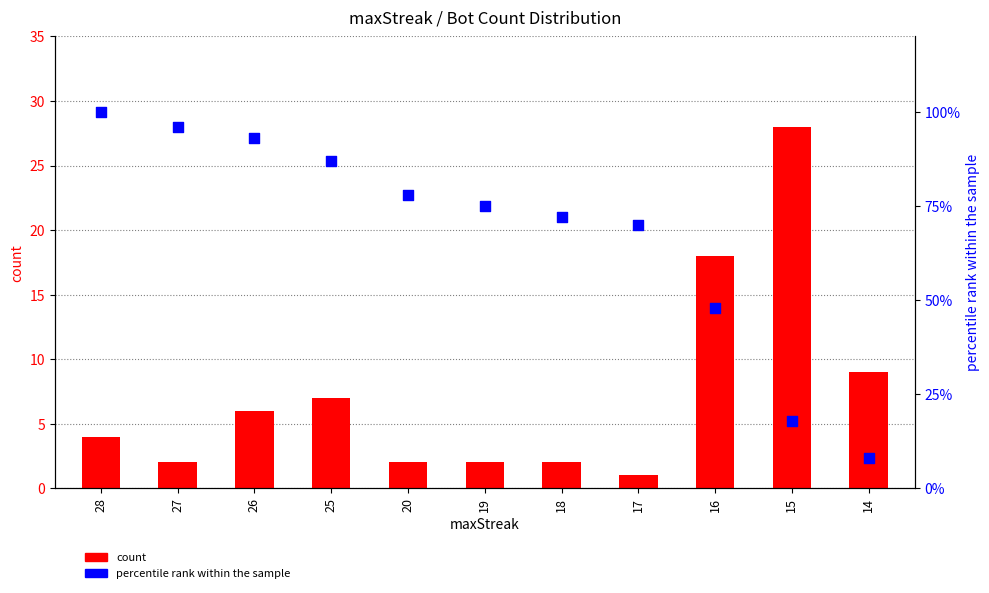

What is the total value across all series at 27?

98